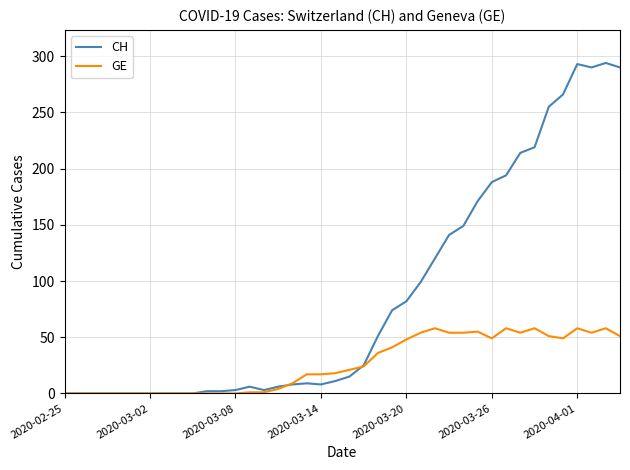

Rank the series by their maximum value, from highest to lowest.

CH, GE